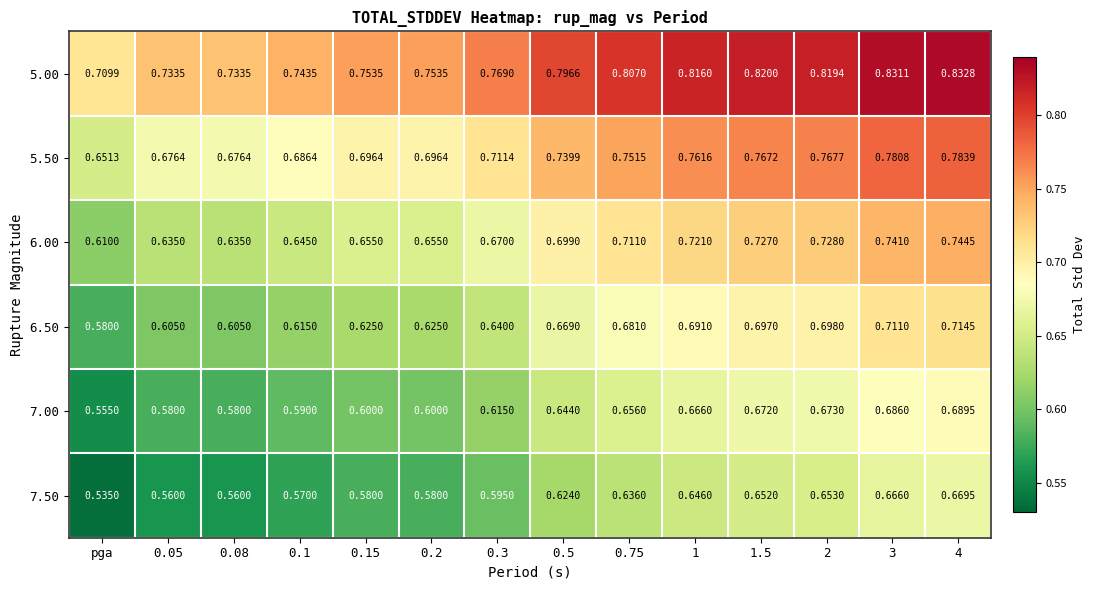

Which label corresponds to the smallest value in the chart?

pga